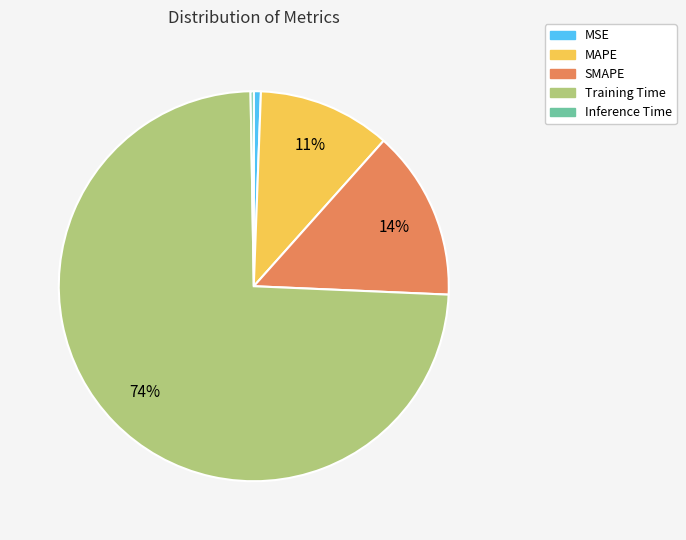

The SMAPE slice represents 3% of the pie. True or false?

False